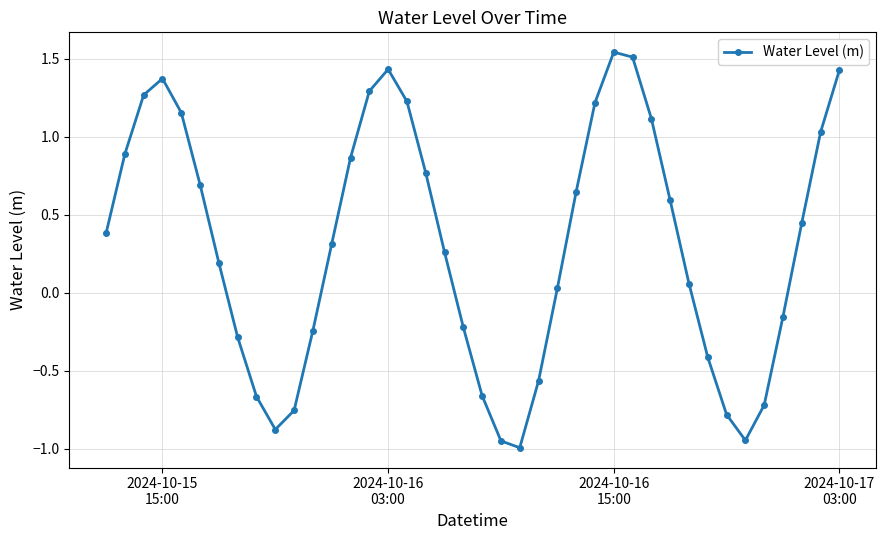

What is the difference between the second highest and minimum values?

2.5